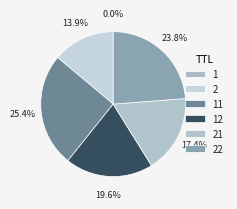

Is there a majority slice in this chart?

No